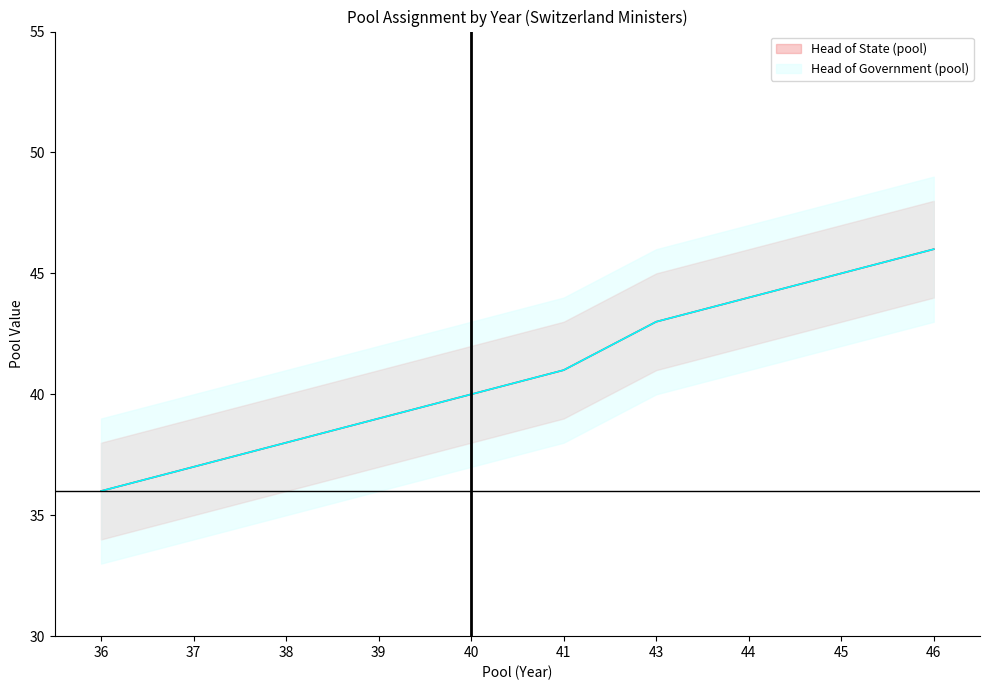

What is the sum of the Head of State (pool) values at 41 and 39?

80